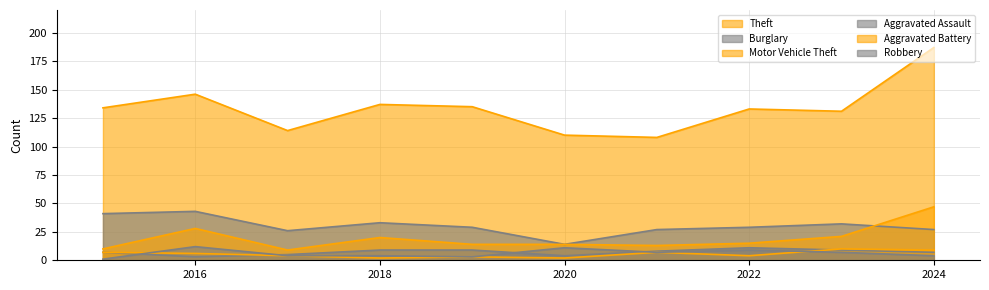

Rank the categories by Aggravated Assault value from lowest to highest.

2016, 2020, 2017, 2015, 2024, 2021, 2018, 2019, 2023, 2022